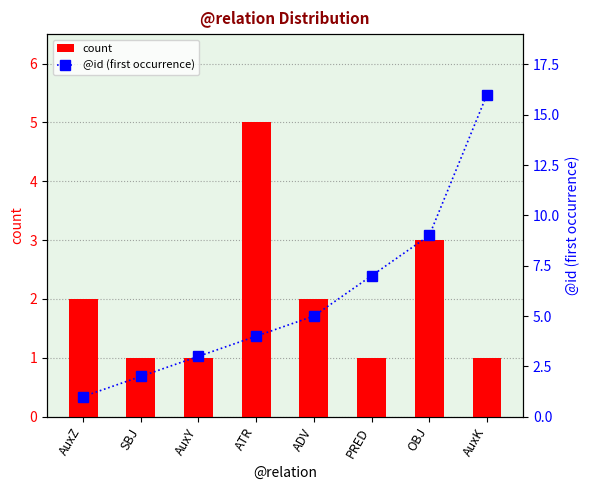

Reading left to right, list all the values displayed in this chart.

count: 2	1	1	5	2	1	3	1
@id (first occurrence): 1	2	3	4	5	7	9	16